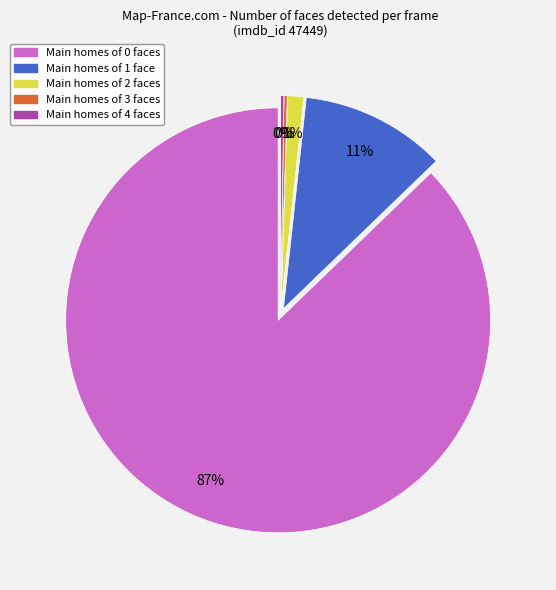

Rank the categories by value from highest to lowest.

face_num_0, face_num_1, face_num_2, face_num_3, face_num_4